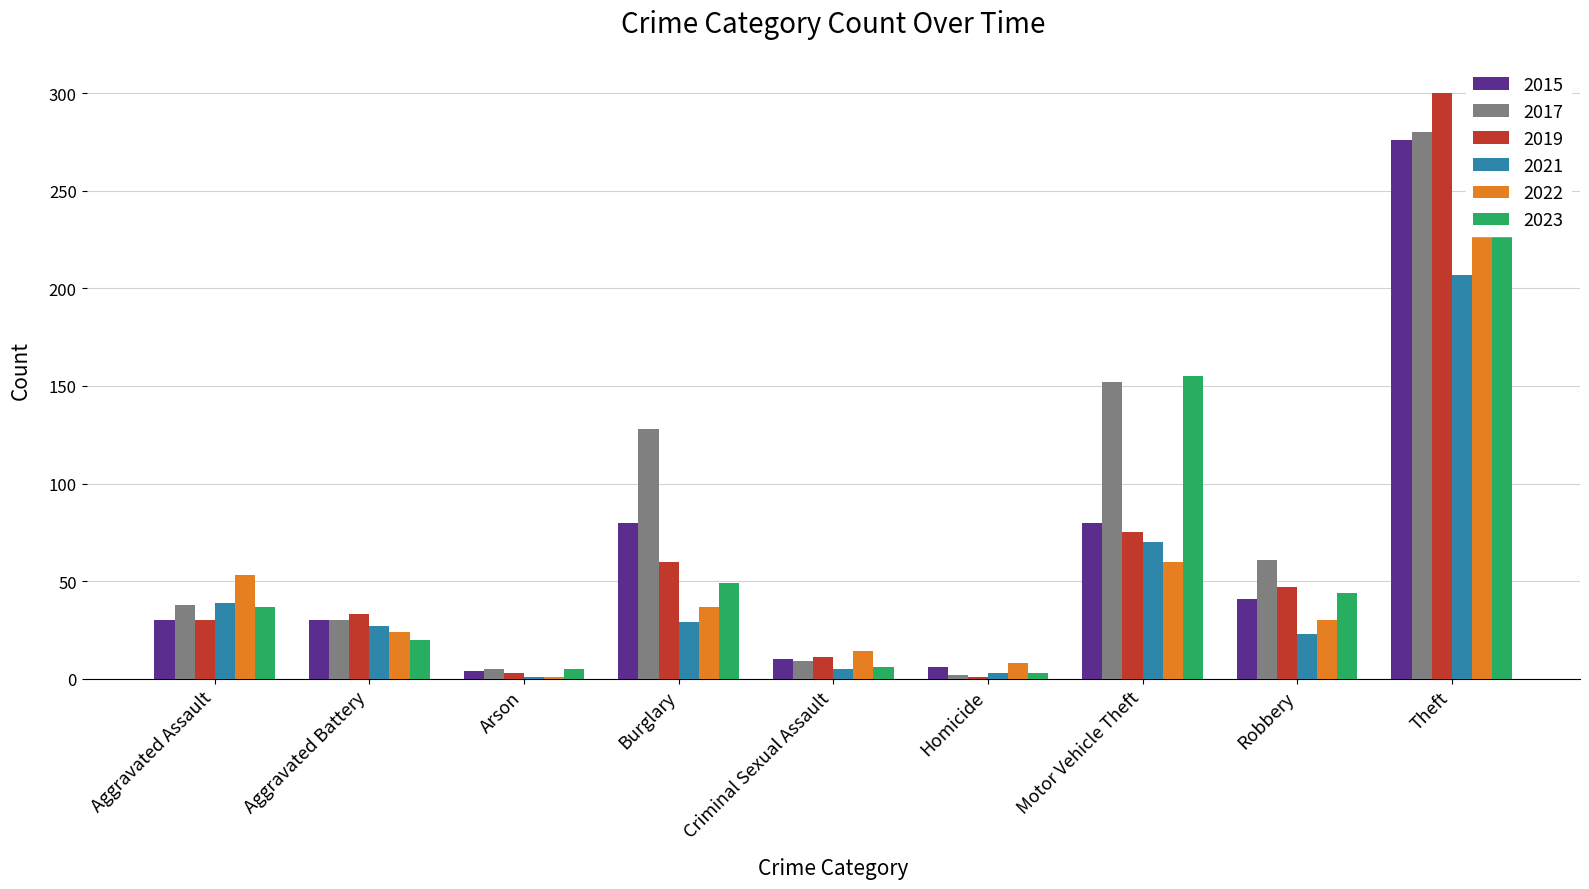

How many data points in 2019 are less than 33?

4